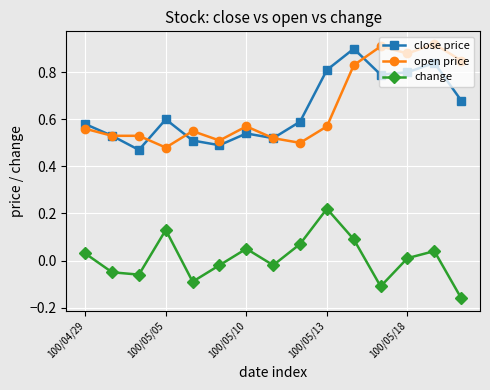

How many interior local peaks does the change series have?

4